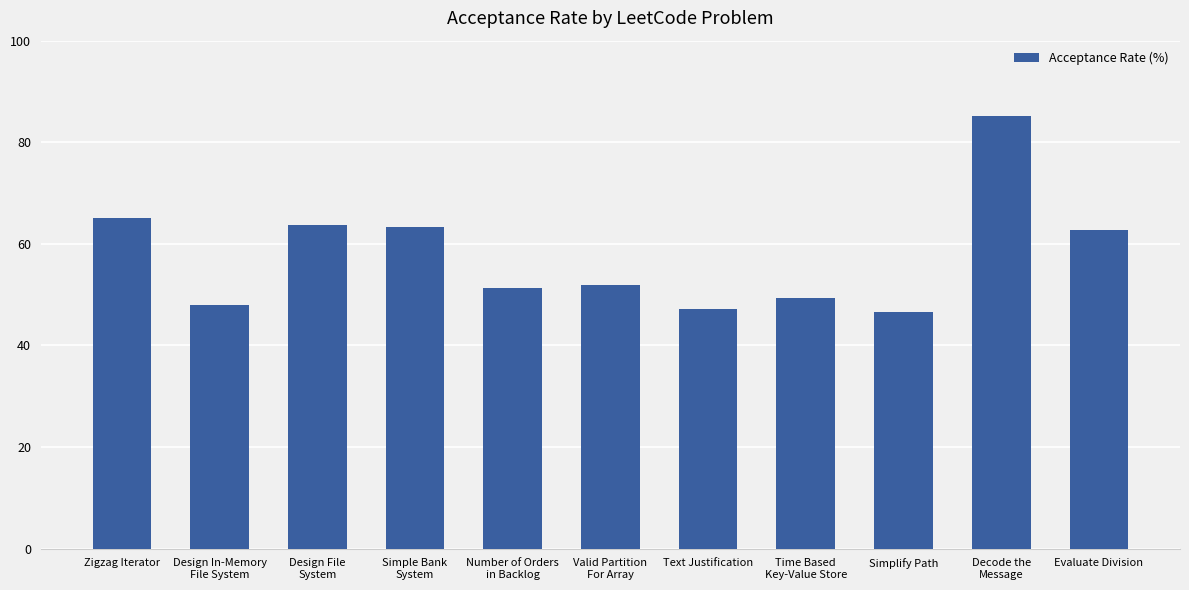

What is the ratio of the value at Number of Orders
in Backlog to the value at Text Justification?

1.1